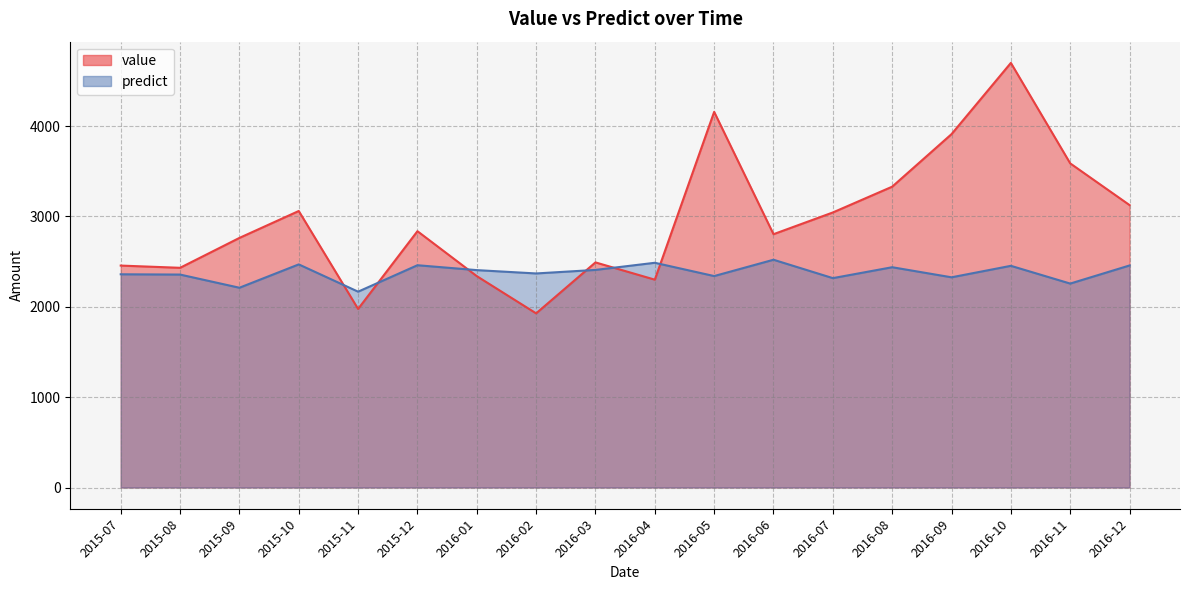

True or false: predict has a value of 2486.7 at 2016-04.

True